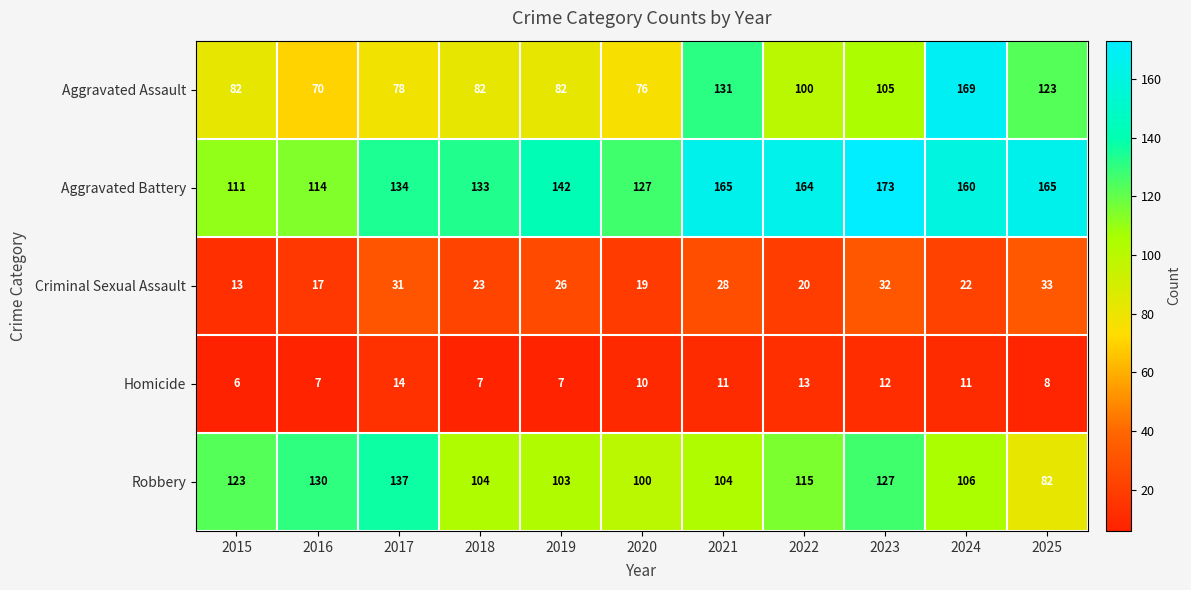

The Aggravated Battery series shows 94 at 2019. True or false?

False